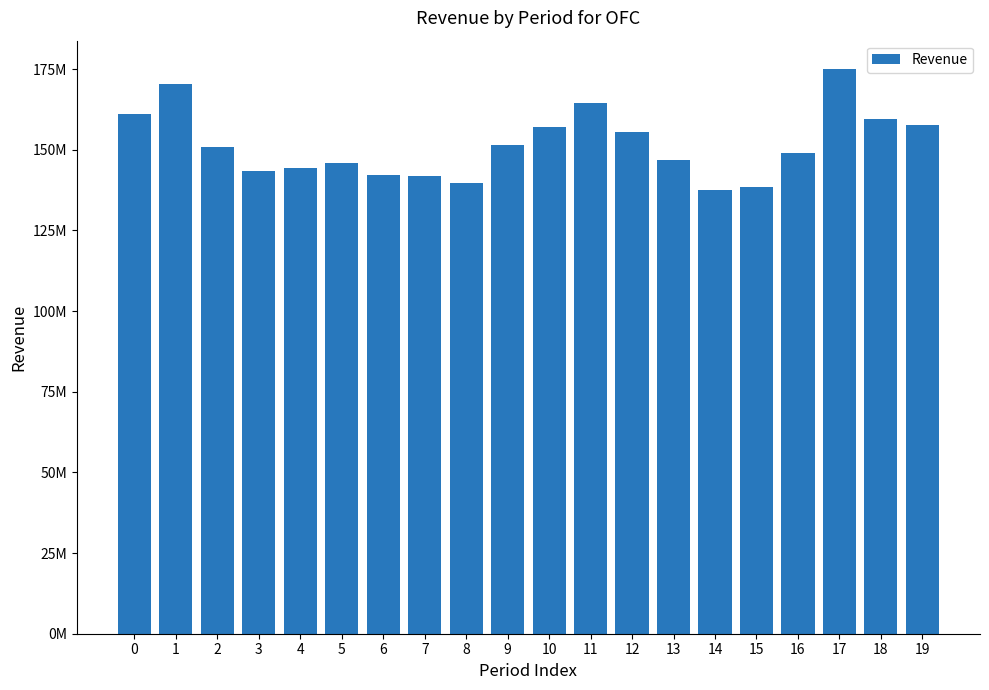

How many values are below 150744000?

10